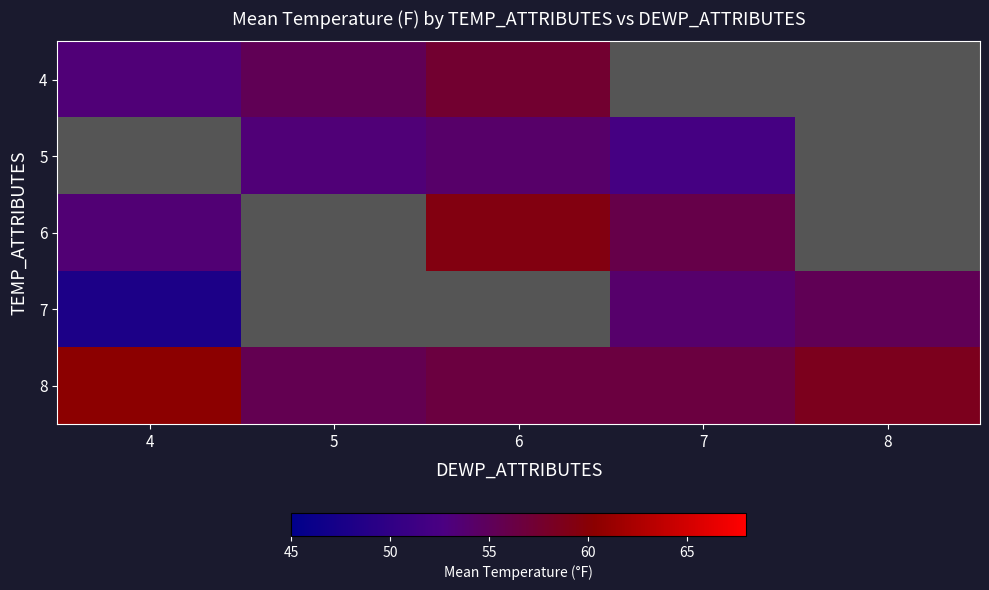

Which label corresponds to the largest value in the chart?

4